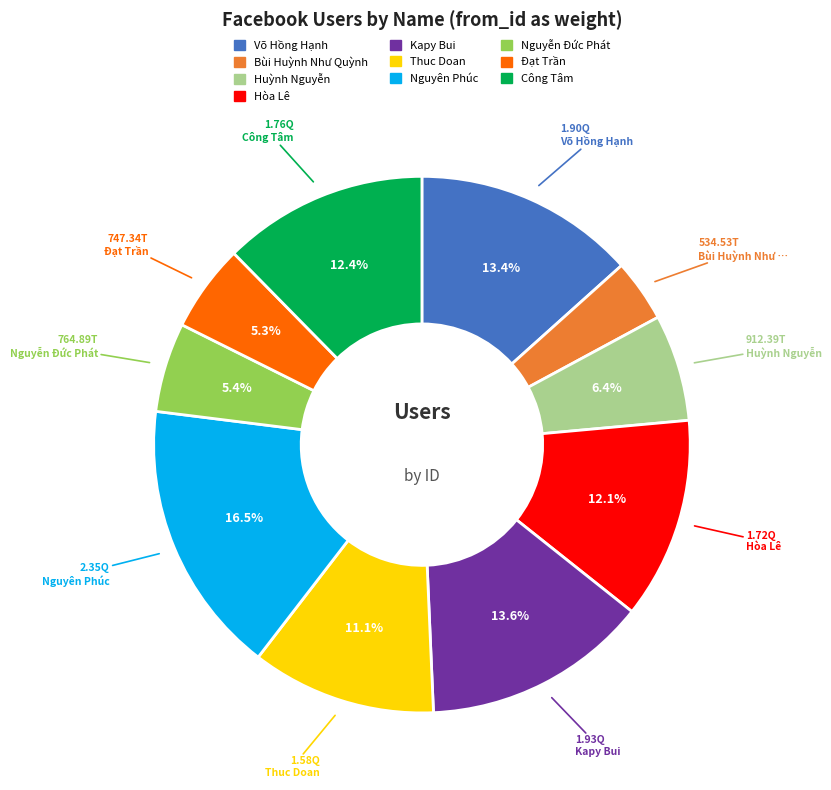

What is the largest slice in the pie chart?

Nguyên Phúc